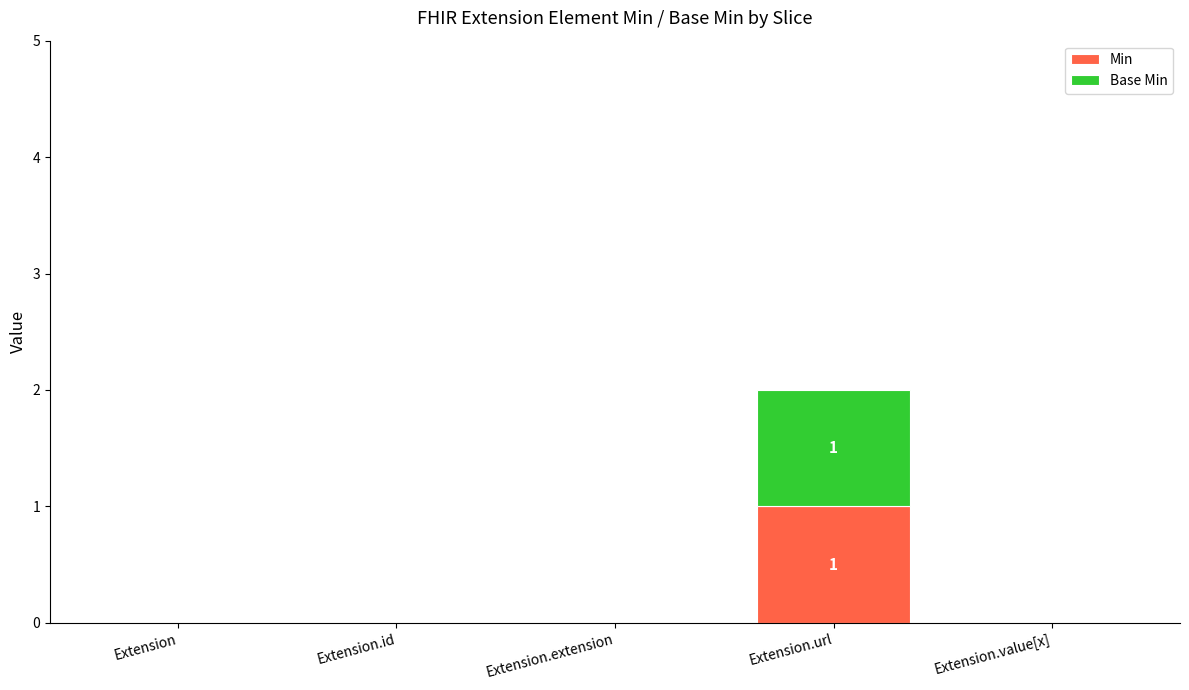

The value of Min at Extension.url is 1. True or false?

True